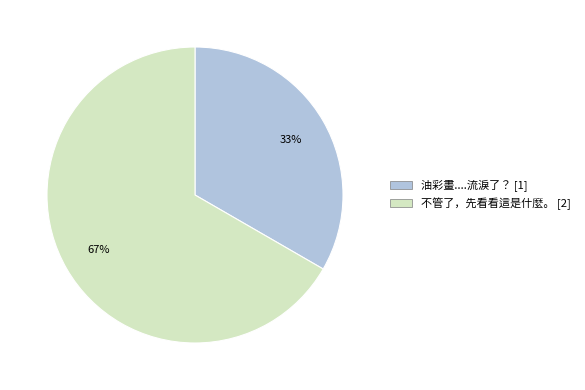

Is the sum of 油彩畫....流淚了？ and 不管了，先看看這是什麼。 greater than half?

Yes